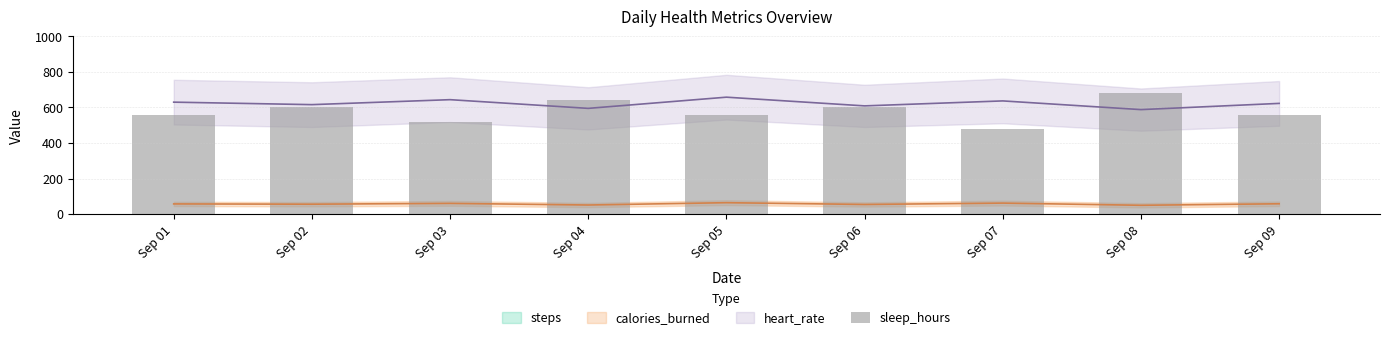

Does the chart contain any negative values?

No